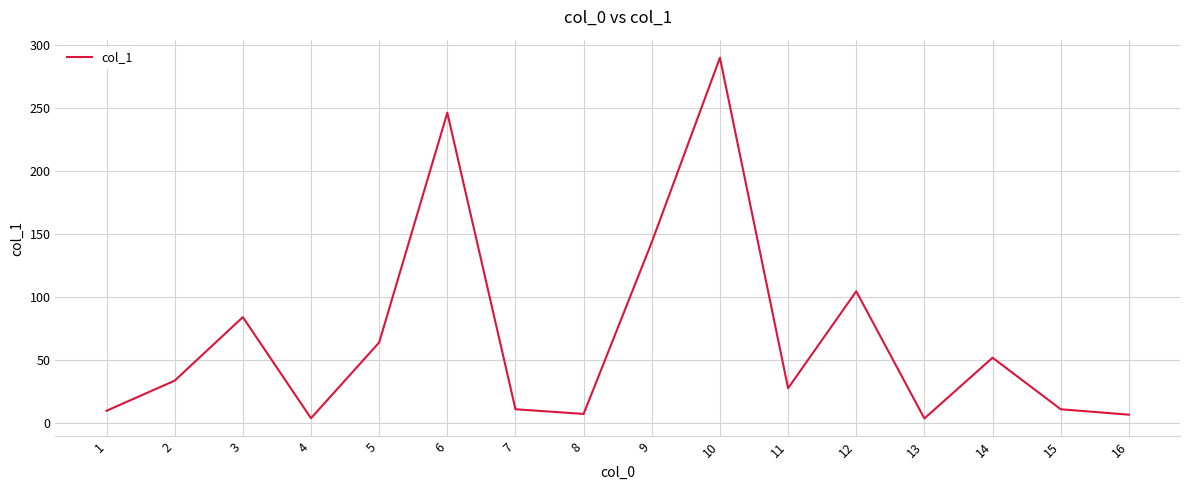

What is the sum of all values?

1097.7